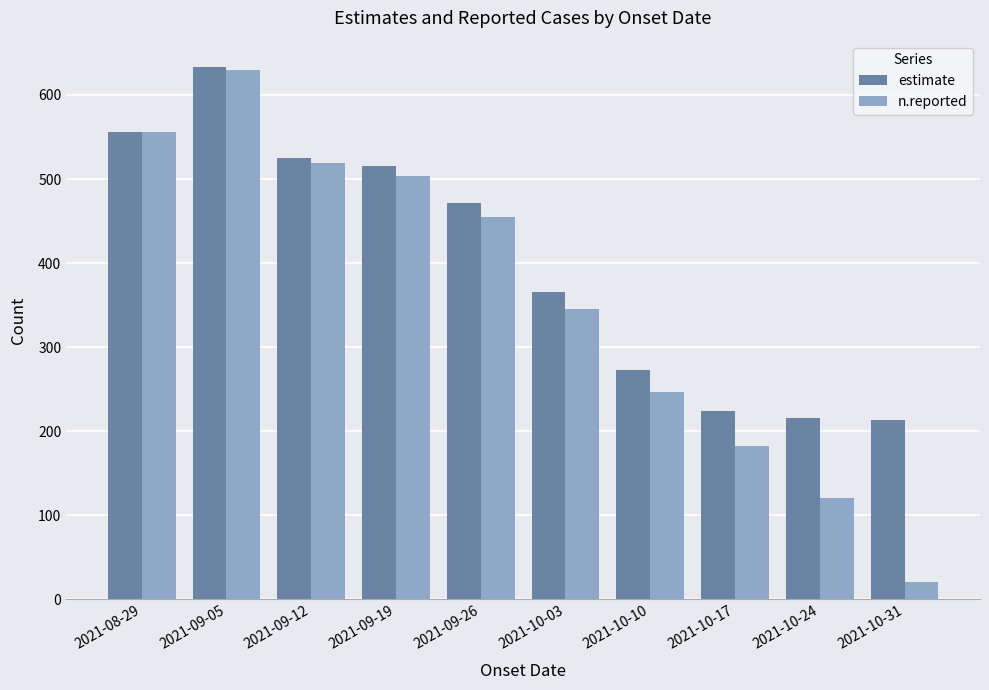

What is the difference between the second highest and second lowest values in the estimate series?

340